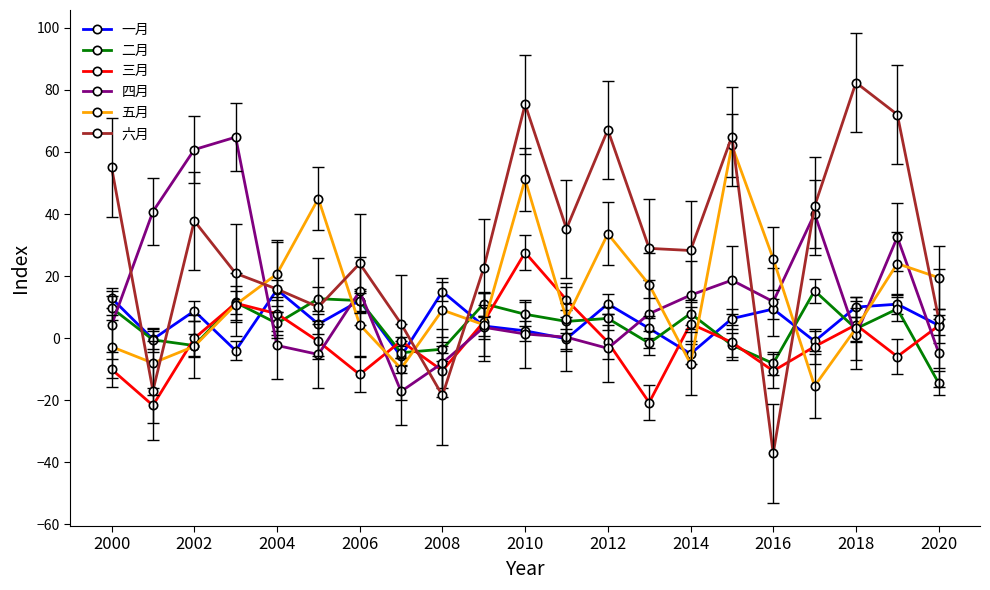

At how many categories does at least one series exceed 11?

20